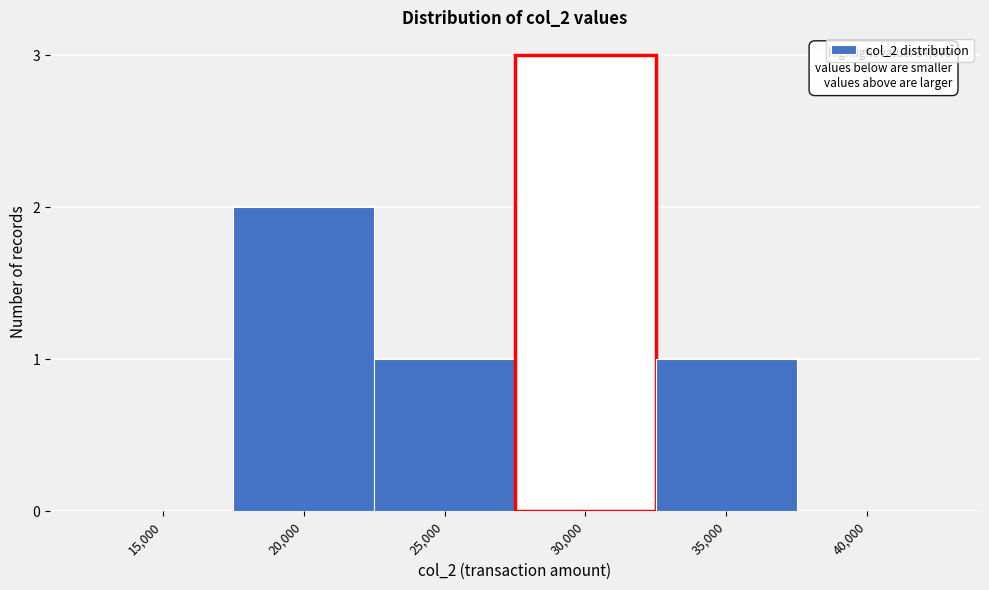

Reading left to right, extract all data points from this chart.

15,000=0	20,000=2	25,000=1	30,000=3	35,000=1	40,000=0